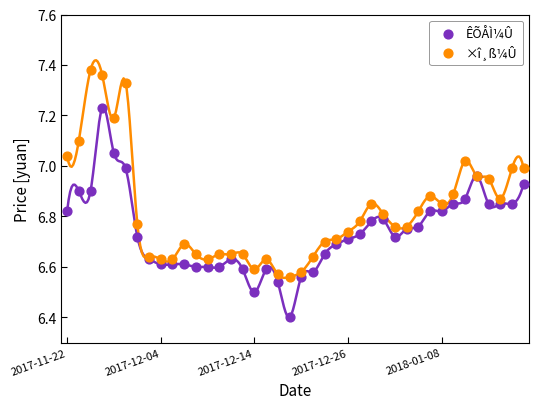

Which series reaches the minimum Y coordinate?

ÊÕÅÌ¼Û